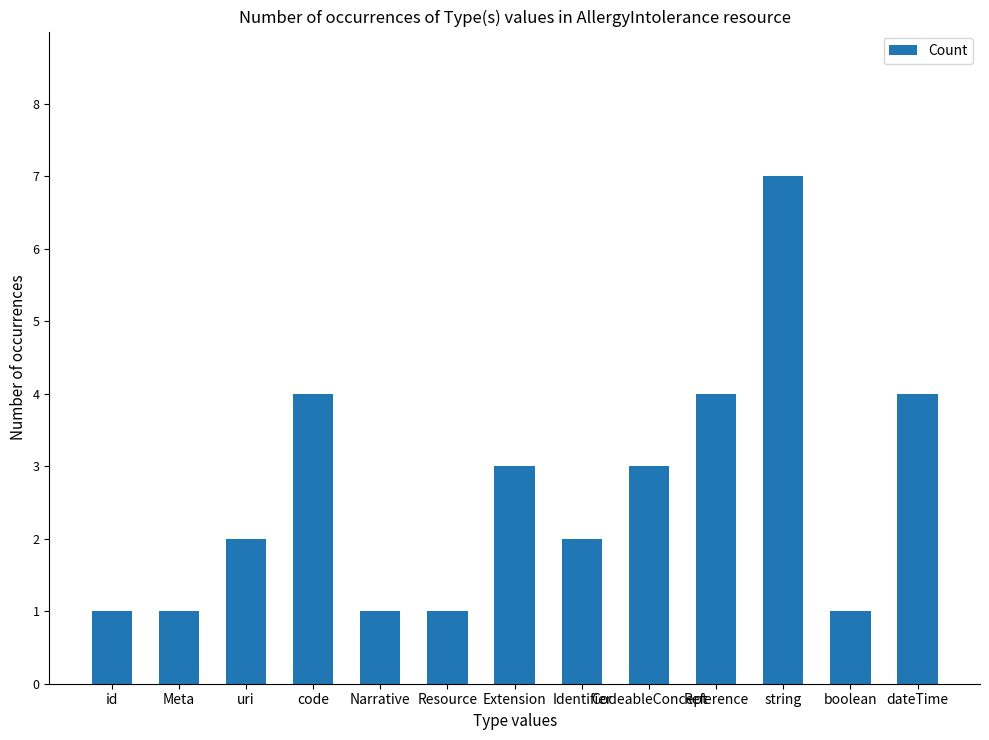

What is the label of the 10th bar from the right?

code